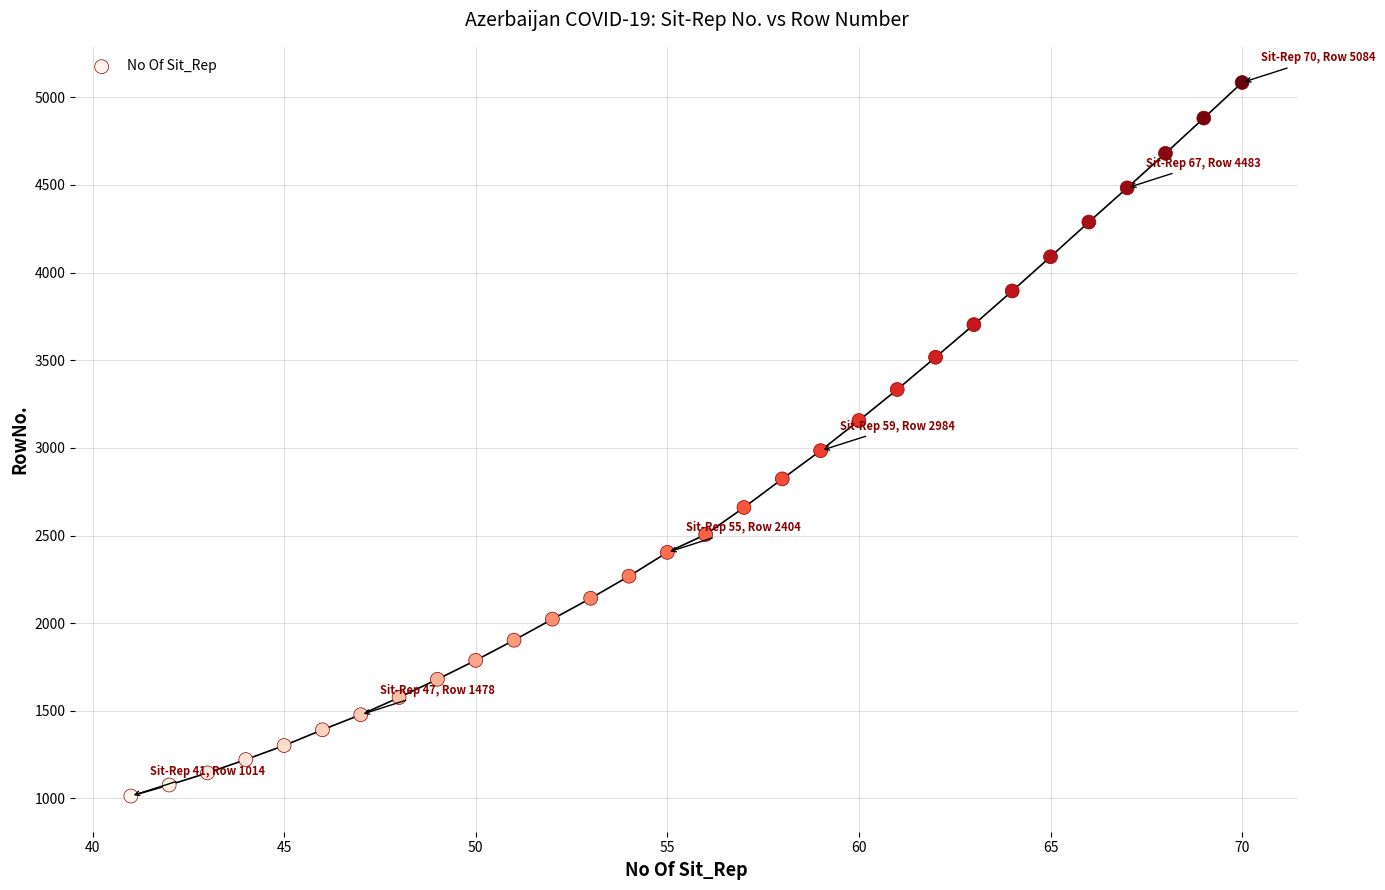

What is the range of Y values (max minus min)?

4070